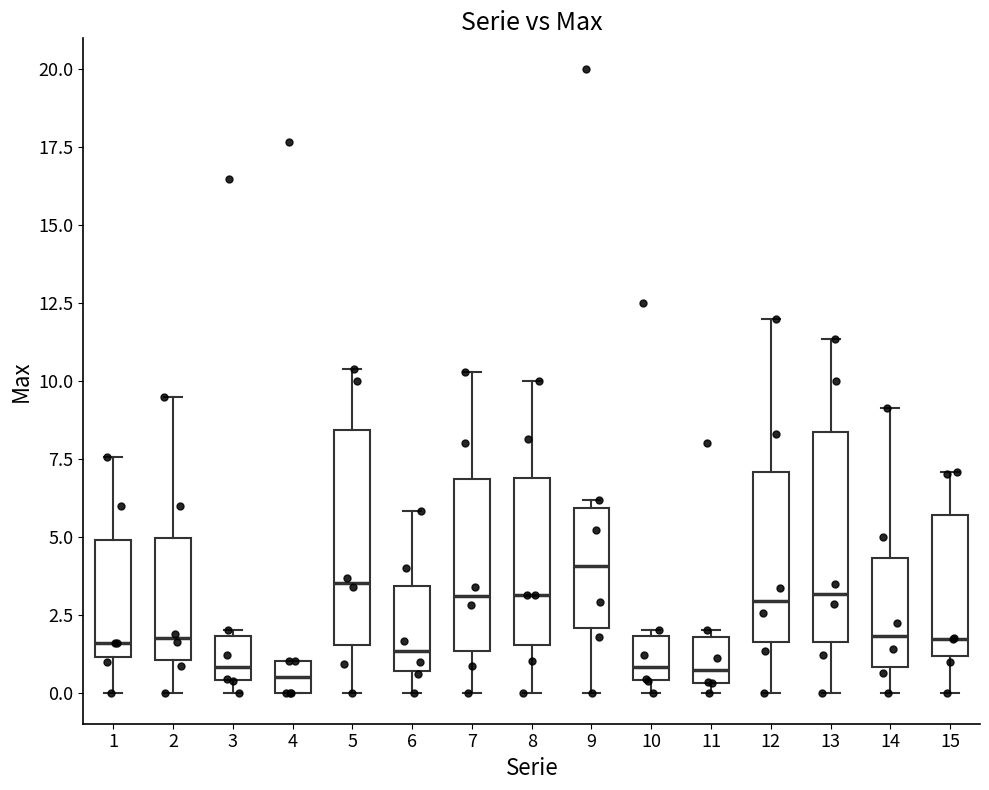

Reading left to right, read every box against the y-axis: the position of its median line, the range the box covers, and the ends of its whiskers. The values are not printed on the chart, so give them approximately, as read against the axis.

1: median 1.5, box 1.0 to 5.0, whiskers 0.0 to 7.5
2: median 2.0, box 1.0 to 5.0, whiskers 0.0 to 9.5
3: median 1.0, box 0.5 to 2.0, whiskers 0.0 to 2.0 (just above the box's upper edge)
4: median 0.5, box 0.0 to 1.0, whiskers 0.0 to 1.0
5: median 3.5, box 1.5 to 8.5, whiskers 0.0 to 10.5
6: median 1.5, box 0.5 to 3.5, whiskers 0.0 to 6.0
7: median 3.0, box 1.5 to 7.0, whiskers 0.0 to 10.5
8: median 3.0, box 1.5 to 7.0, whiskers 0.0 to 10.0
9: median 4.0, box 2.0 to 6.0, whiskers 0.0 to 6.0 (just above the box's upper edge)
10: median 1.0, box 0.5 to 2.0, whiskers 0.0 to 2.0 (just above the box's upper edge)
11: median 0.5 (just above the box's lower edge), box 0.5 to 2.0, whiskers 0.0 to 2.0 (just above the box's upper edge)
12: median 3.0, box 1.5 to 7.0, whiskers 0.0 to 12.0
13: median 3.0, box 1.5 to 8.5, whiskers 0.0 to 11.5
14: median 2.0, box 1.0 to 4.5, whiskers 0.0 to 9.0
15: median 1.5, box 1.0 to 5.5, whiskers 0.0 to 7.0